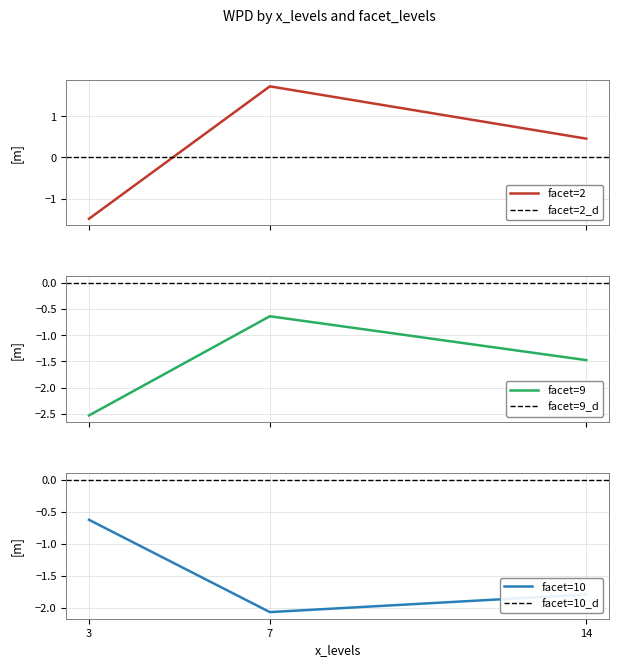

Reading right to left, extract all data points from this chart.

wpd_facet2: 14=0.5	7=1.7	3=-1.5
wpd_facet9: 14=-1.5	7=-0.6	3=-2.5
wpd_facet10: 14=-1.8	7=-2.1	3=-0.6